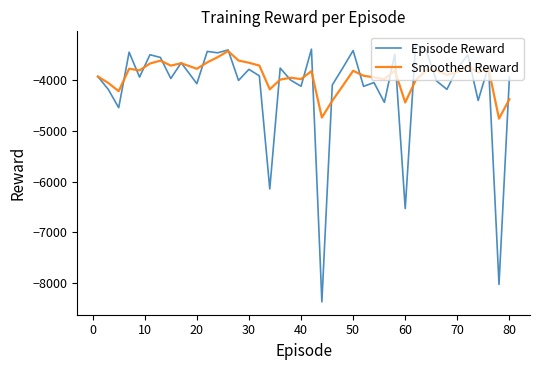

List the series in order of their overall mean, lowest first.

Episode Reward, Smoothed Reward